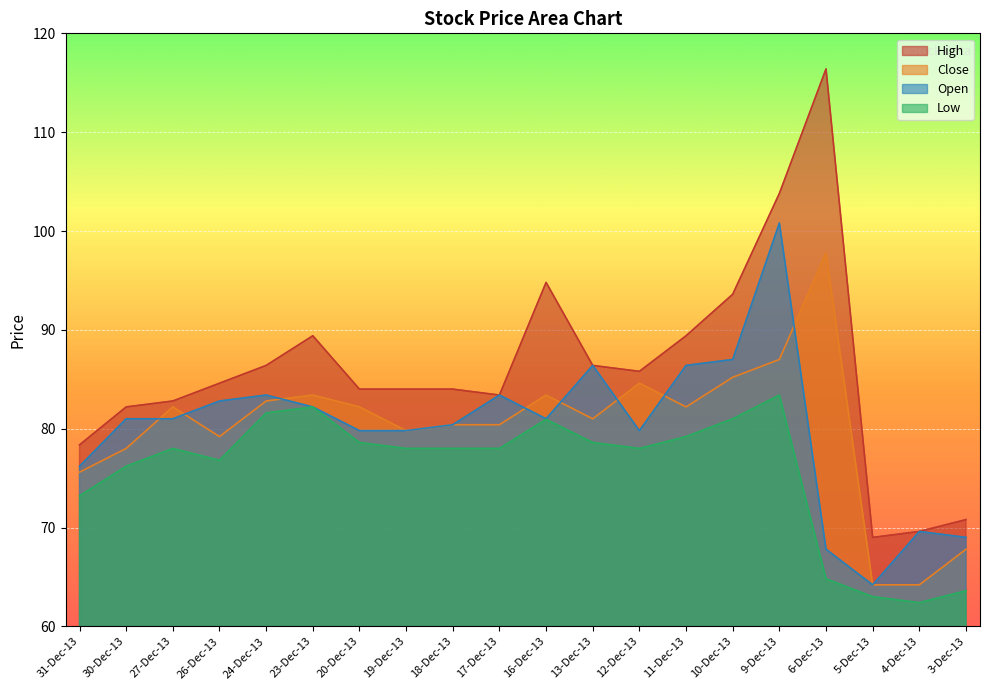

The value of Open at 4-Dec-13 is 48.2. True or false?

False